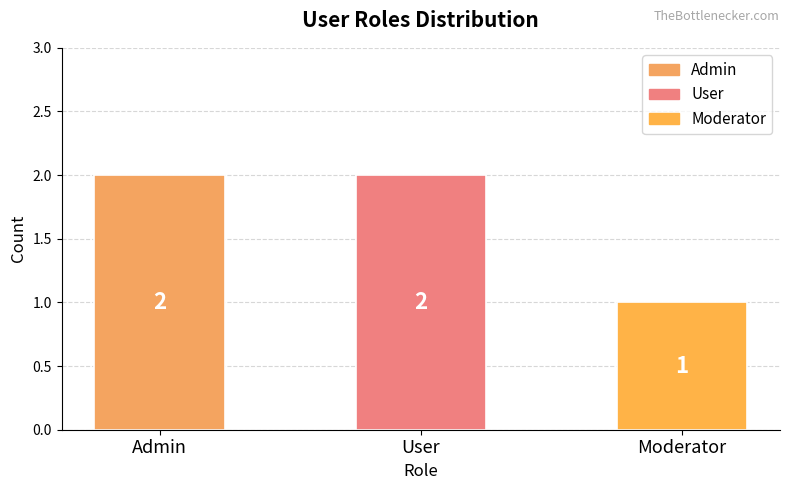

Which has a higher value, Moderator or User?

User